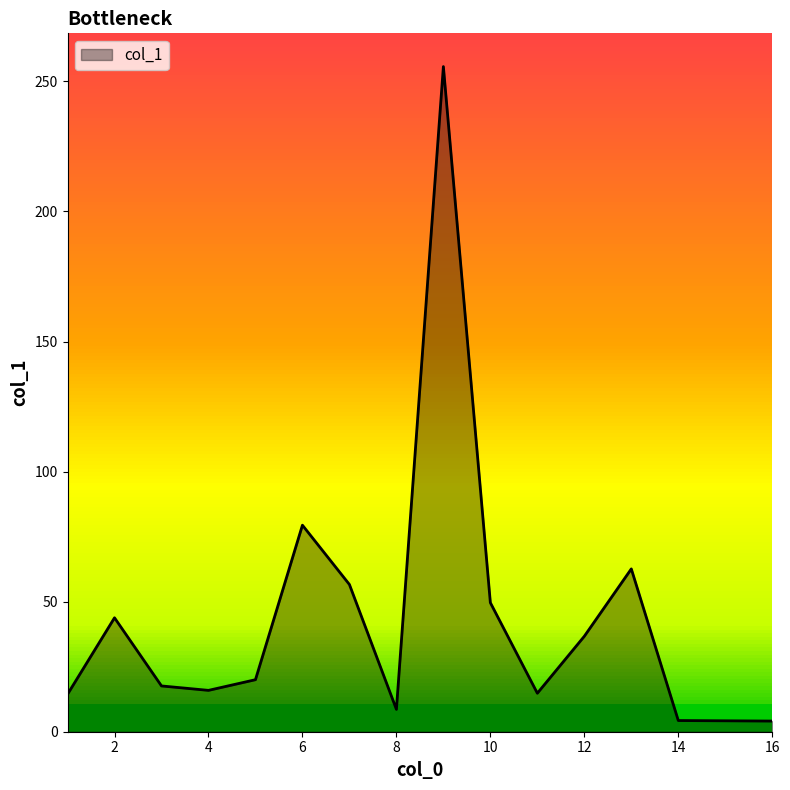

What is the sum of all values?

688.3